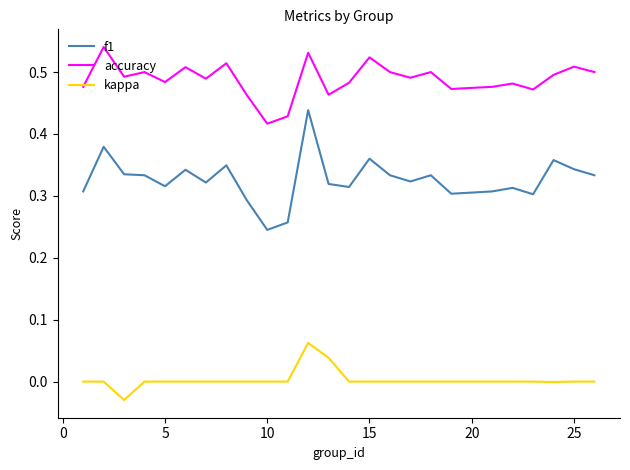

True or false: kappa and f1 cross at least once.

False